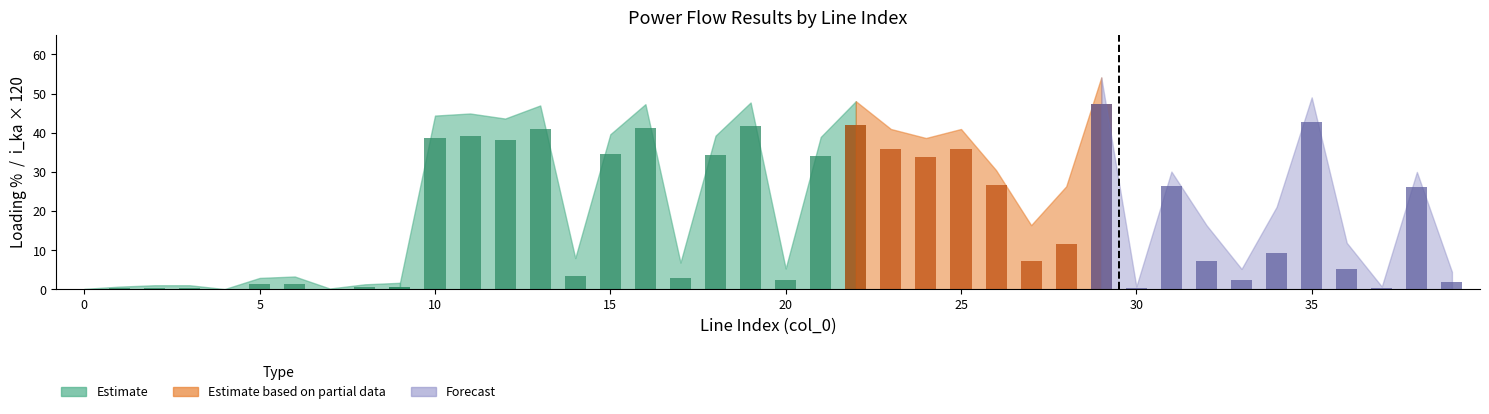

Reading left to right, what are all the values shown in this chart?

loading_percent: 0.1	0.7	1.1	1.1	0.1	2.9	3.3	0.2	1.3	1.7	44.4	44.9	43.6	47.0	8.0	39.6	47.3	6.9	39.3	47.7	5.3	38.9	48.1	41.0	38.7	41.0	30.5	16.4	26.3	54.1	0.7	30.1	16.4	5.2	21.1	49.0	11.9	0.7	30.0	4.5
i_ka: 0.0	0.0	0.0	0.0	0.0	0.0	0.0	0.0	0.0	0.0	0.3	0.3	0.3	0.3	0.0	0.3	0.3	0.0	0.3	0.3	0.0	0.3	0.3	0.3	0.3	0.3	0.2	0.1	0.1	0.4	0.0	0.2	0.1	0.0	0.1	0.4	0.0	0.0	0.2	0.0
pl_mw: 0.0	0.0	0.0	0.0	0.0	0.0	0.0	0.0	0.0	0.0	0.0	0.0	0.0	0.0	0.0	0.0	0.0	0.0	0.0	0.0	0.0	0.0	0.0	0.0	0.0	0.0	0.0	0.0	0.0	0.0	0.0	0.0	0.0	0.0	0.0	0.0	0.0	0.0	0.0	0.0